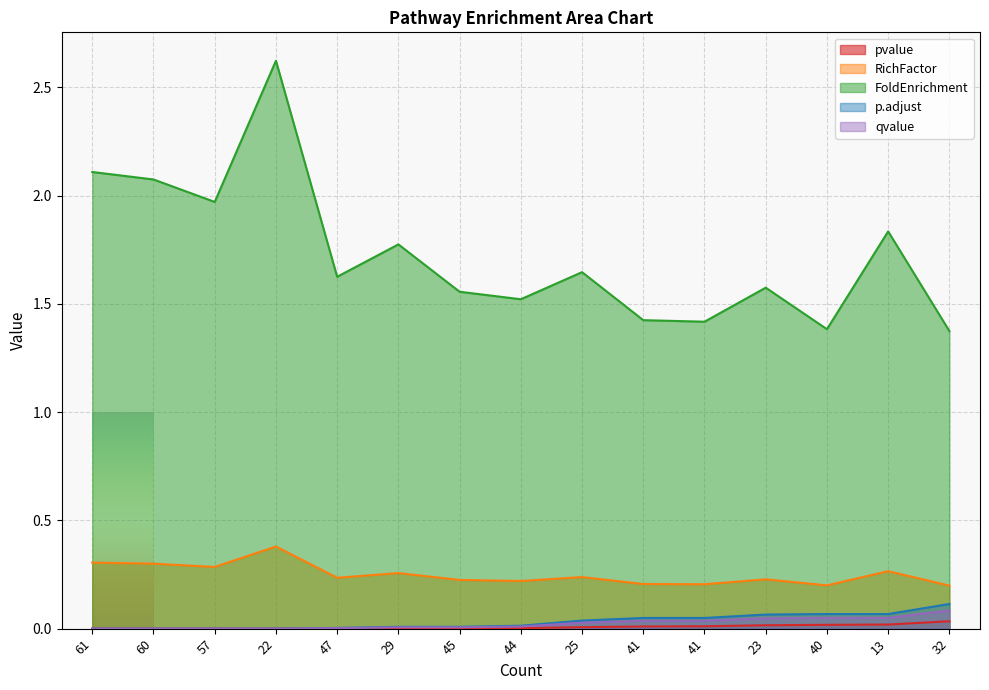

Which category has the highest value in the FoldEnrichment series?

22